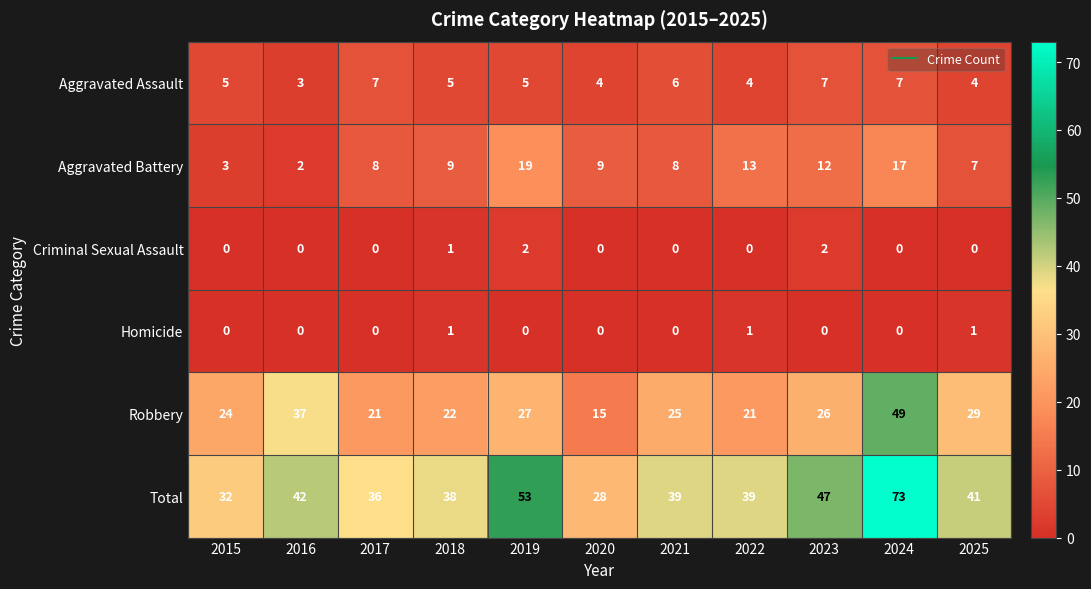

What is the sum of all Aggravated Assault values?

57